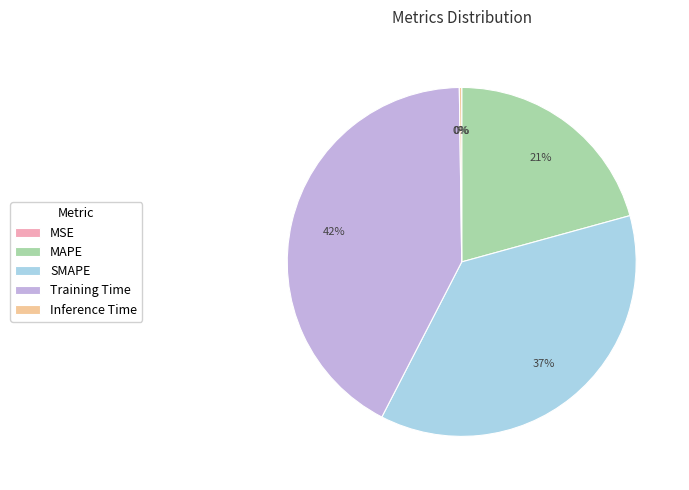

What is the ratio of the value at MAPE to the value at SMAPE?

0.6